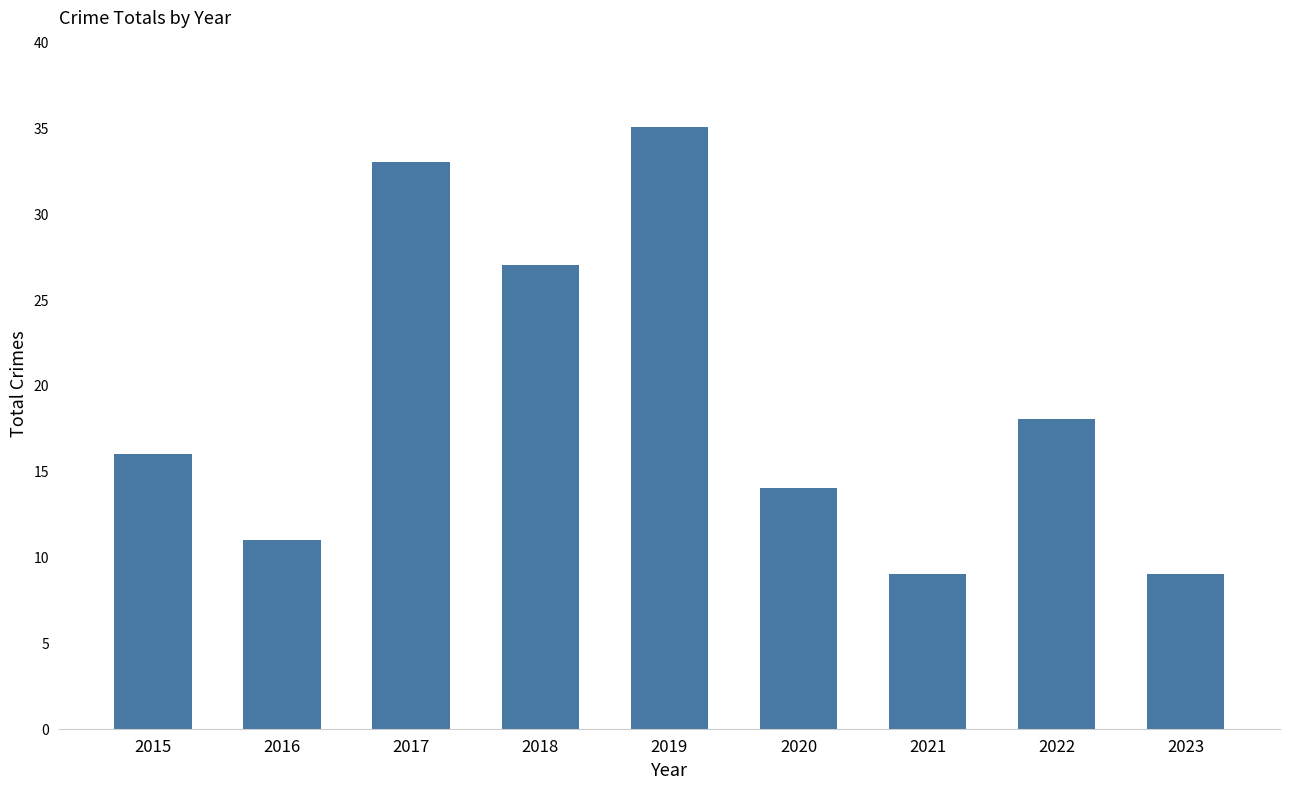

Approximately how many times larger is the value at 2018 compared to 2022?

1.5